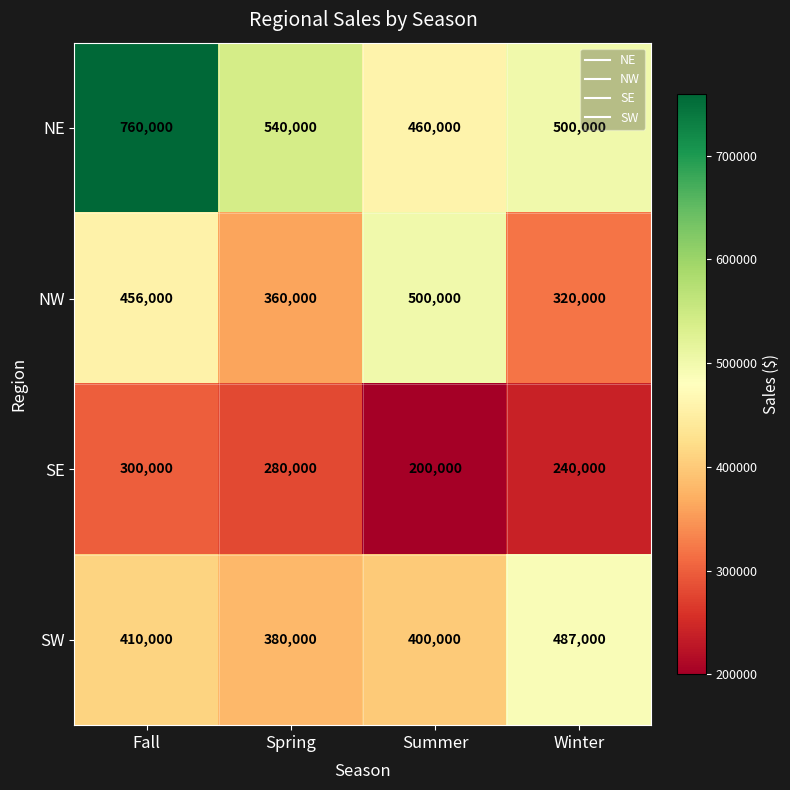

What is the highest value of the SE series?

300000